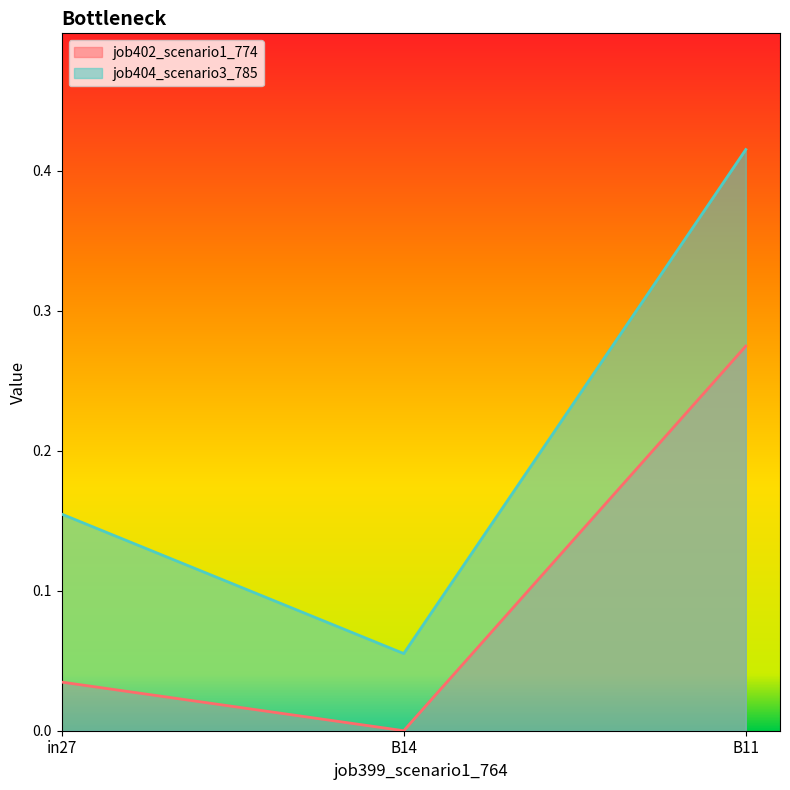

Is the value of job404_scenario3_785 at in27 greater than the value of job402_scenario1_774 at B11?

No